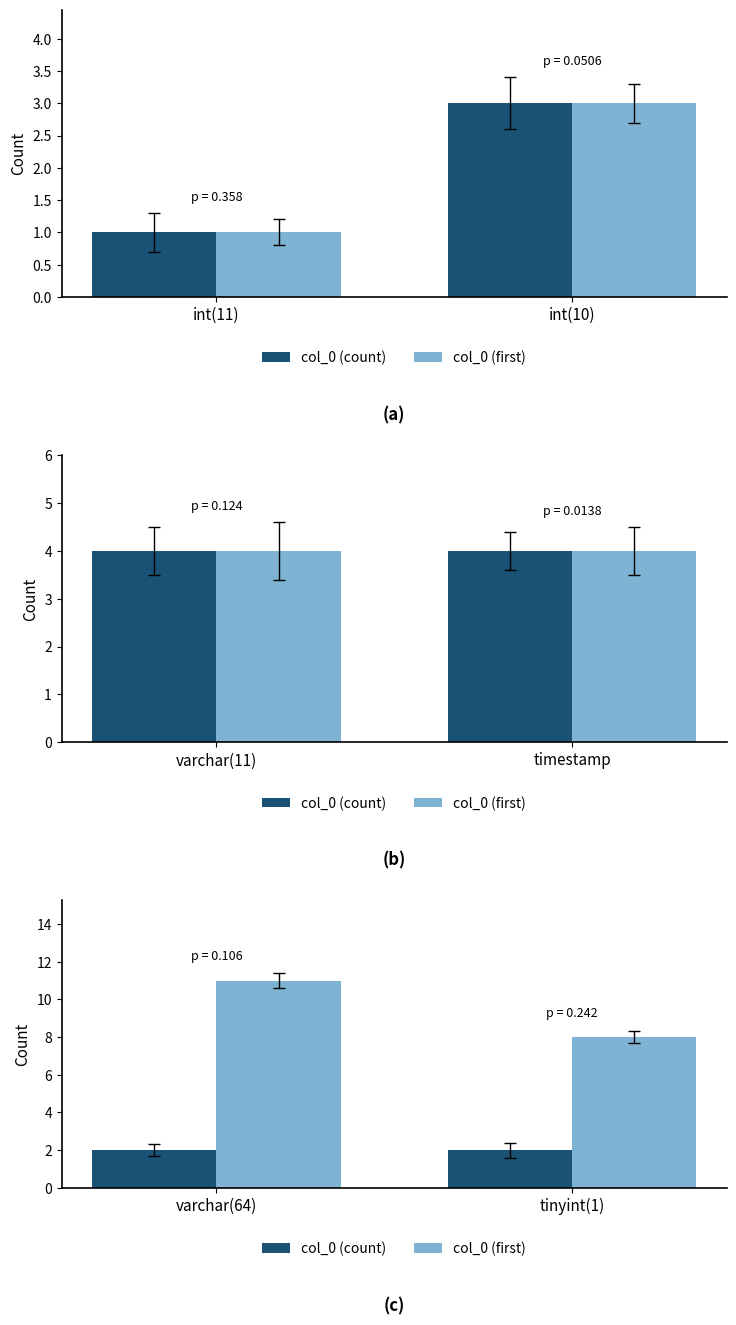

What is the label of the 2nd bar from the left?

tinyint(1)